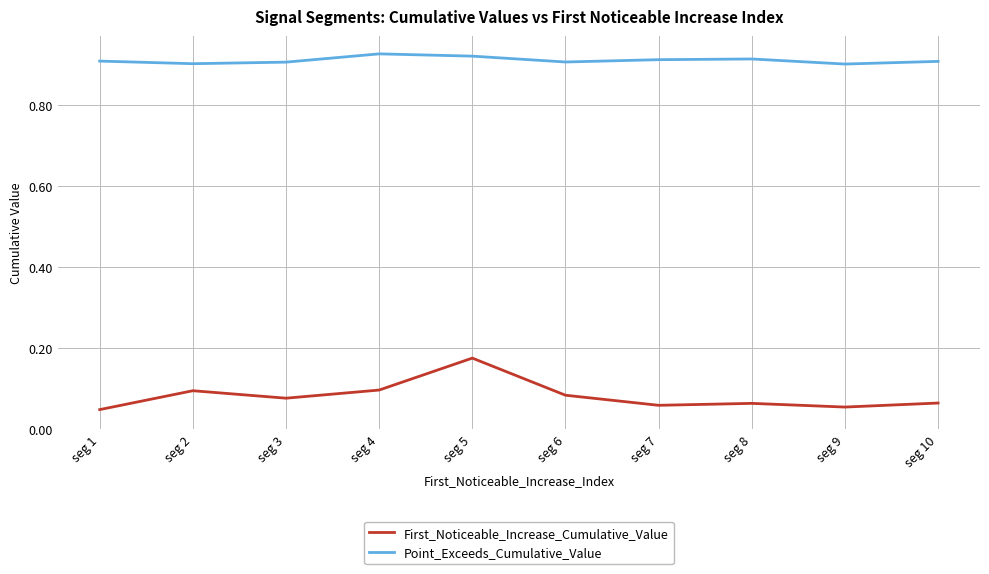

Which series has the largest total across all categories?

Point_Exceeds_Cumulative_Value